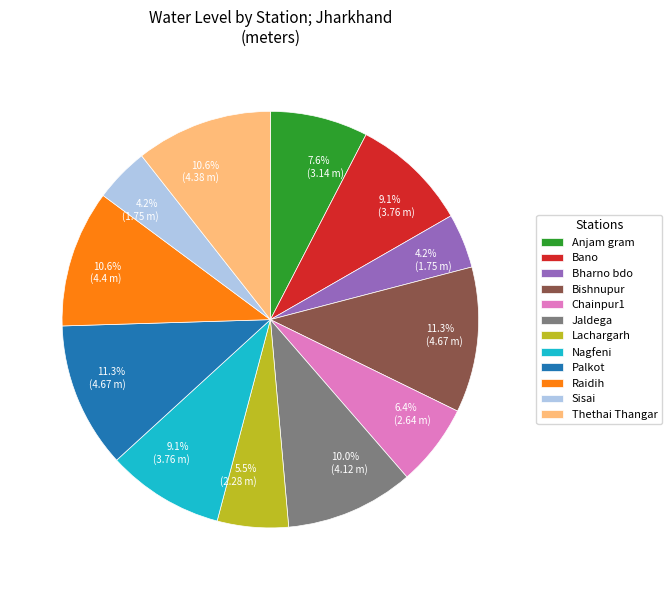

Is there a majority slice in this chart?

No